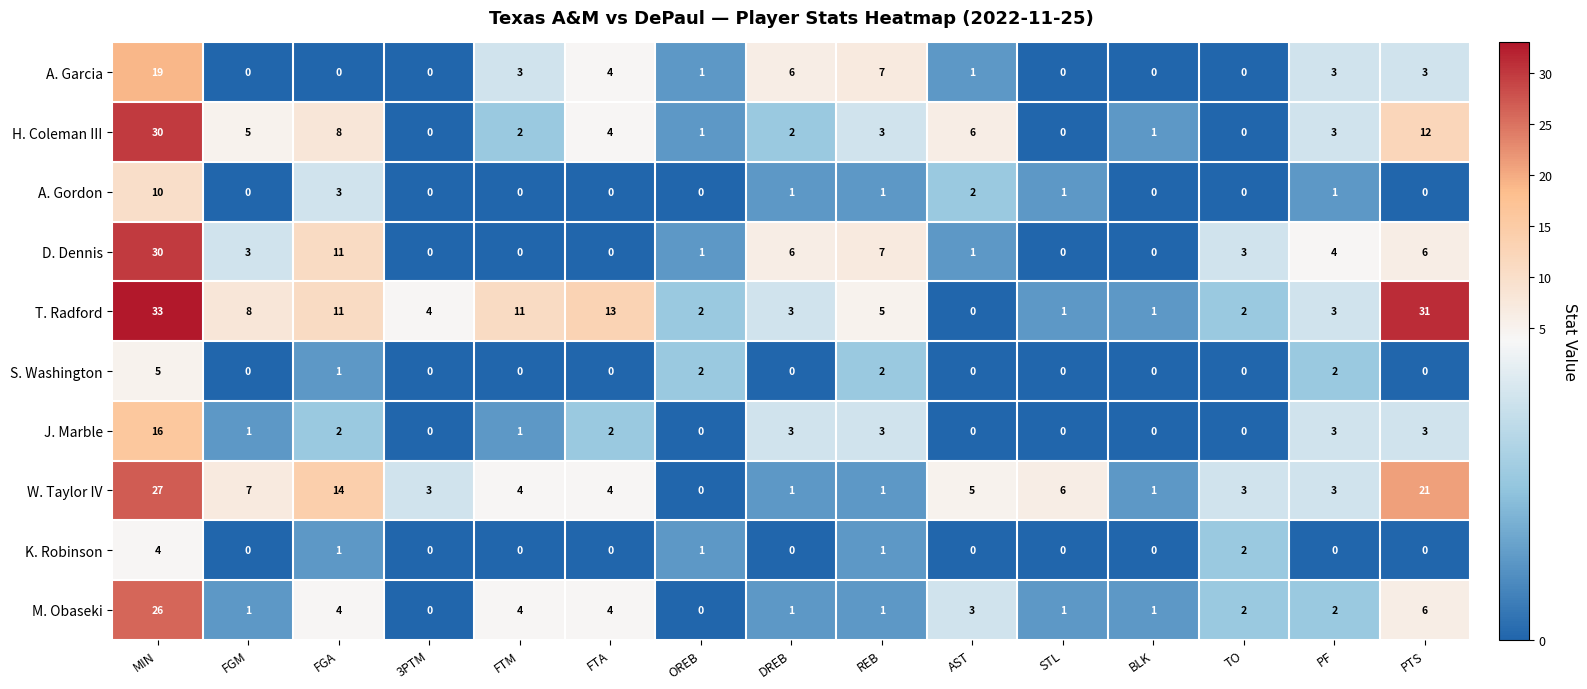

How many series are shown in this chart?

10